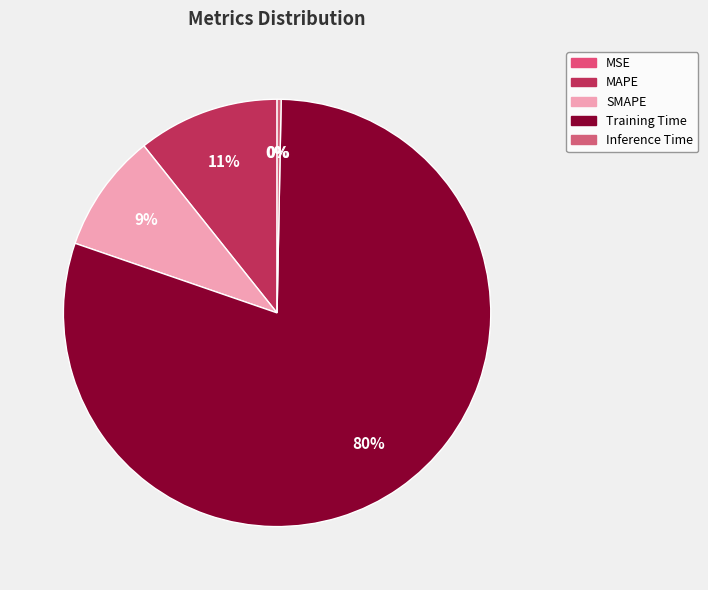

How many segments does this pie chart have?

5